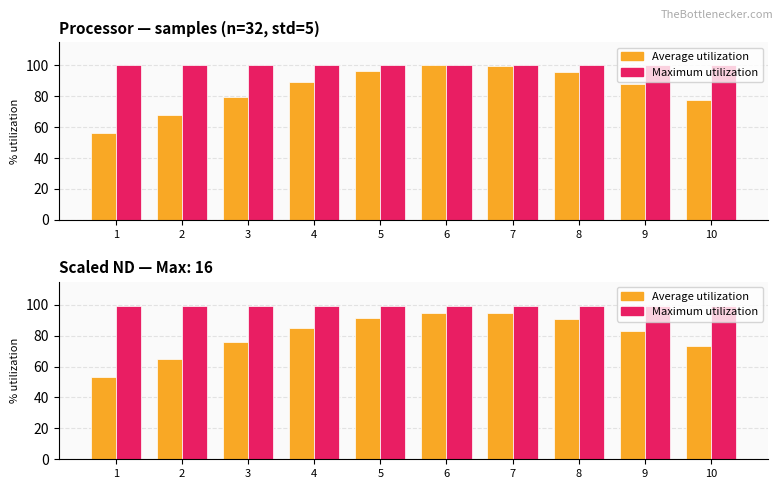

What is the difference between the second highest and second lowest values in the Average utilization series?

29.9